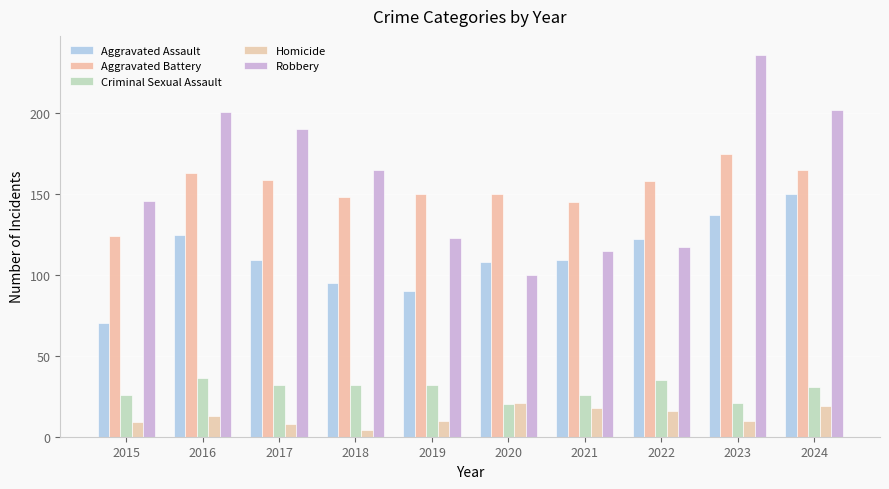

Rank the categories by Criminal Sexual Assault value from highest to lowest.

2016, 2022, 2017, 2018, 2019, 2024, 2015, 2021, 2023, 2020